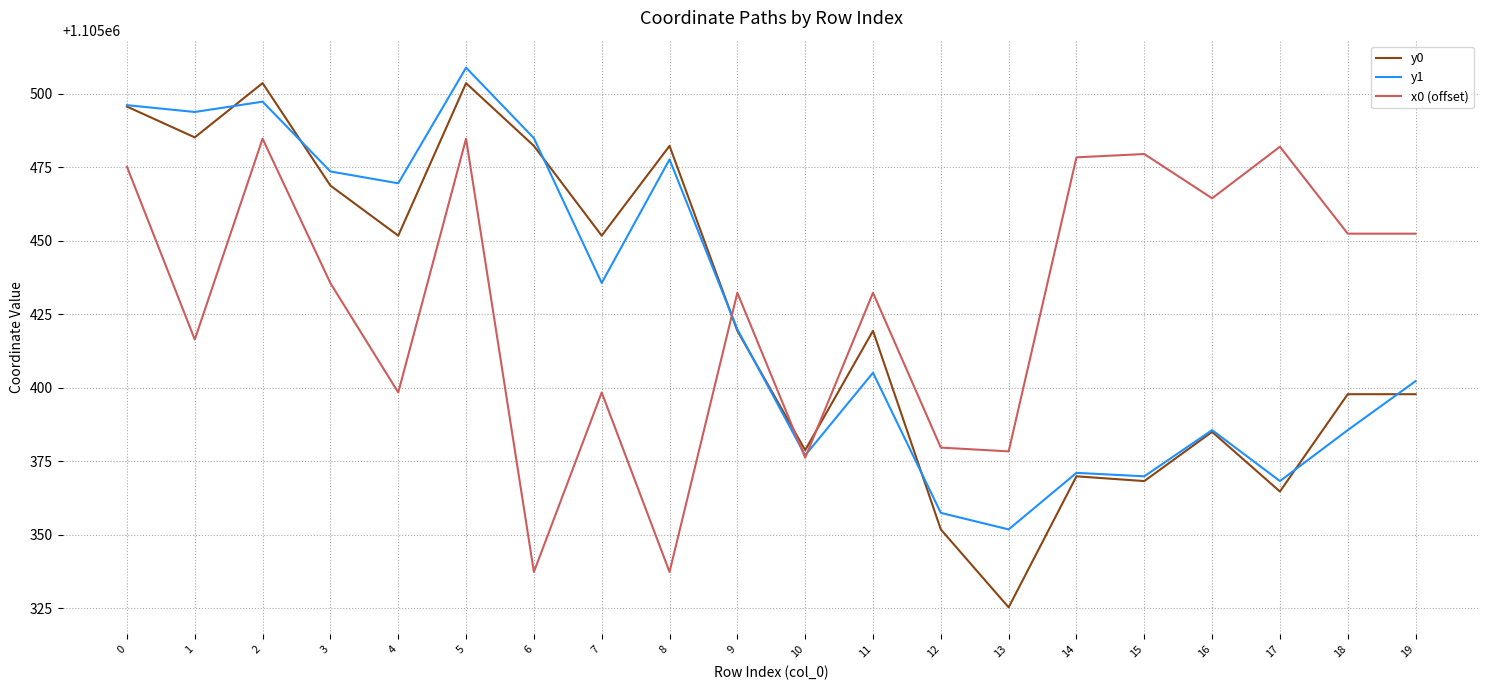

Where is the first local maximum for x0 (offset)?

2